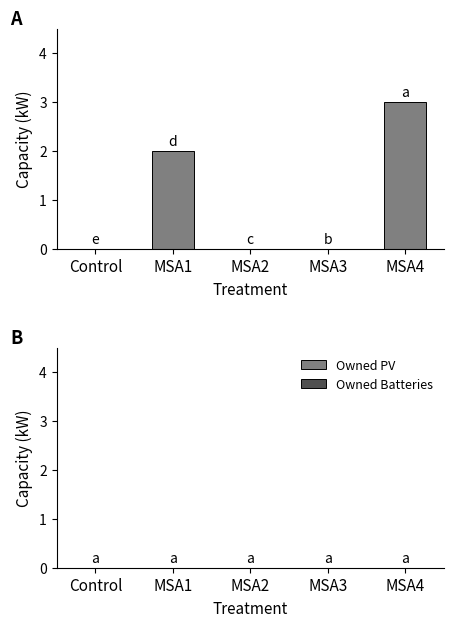

What is the sum of all values?

5